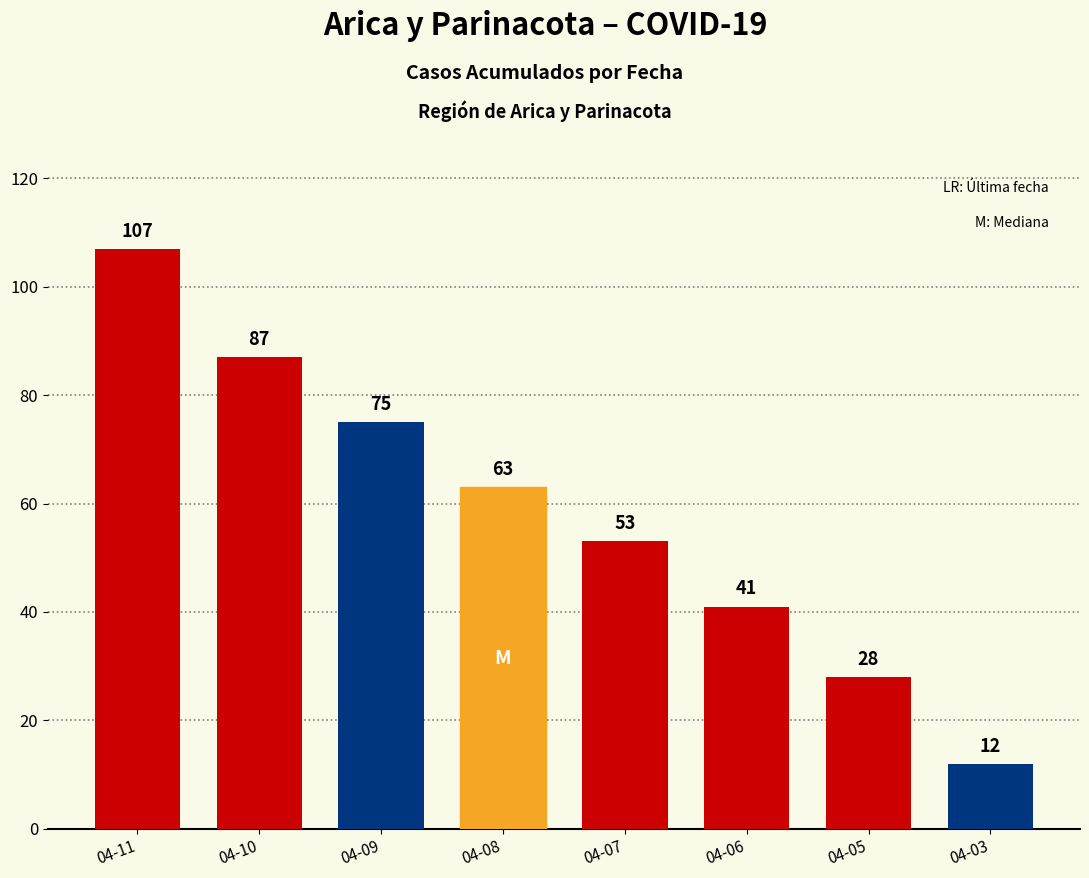

Between 04-07 and 04-09, which is larger?

04-09